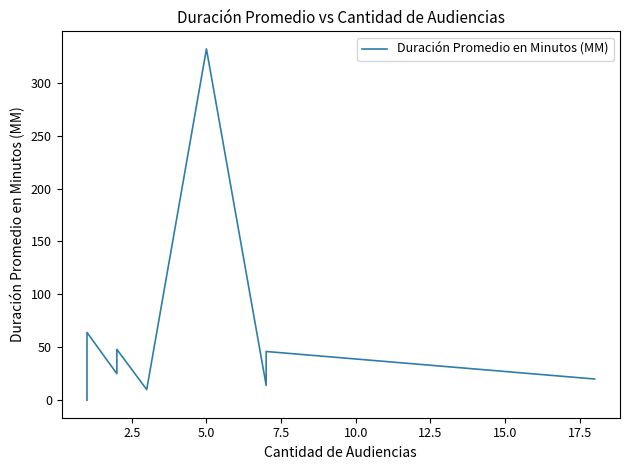

True or false: the data has more than 2 interior local peaks.

True